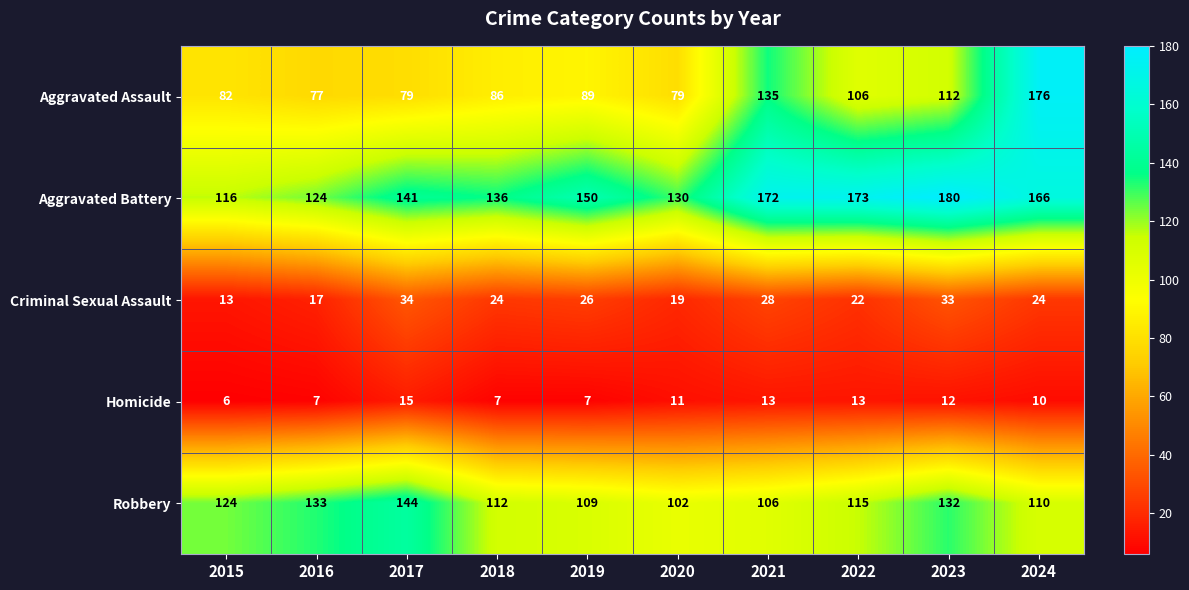

At which category is the sum across all series the highest?

2024